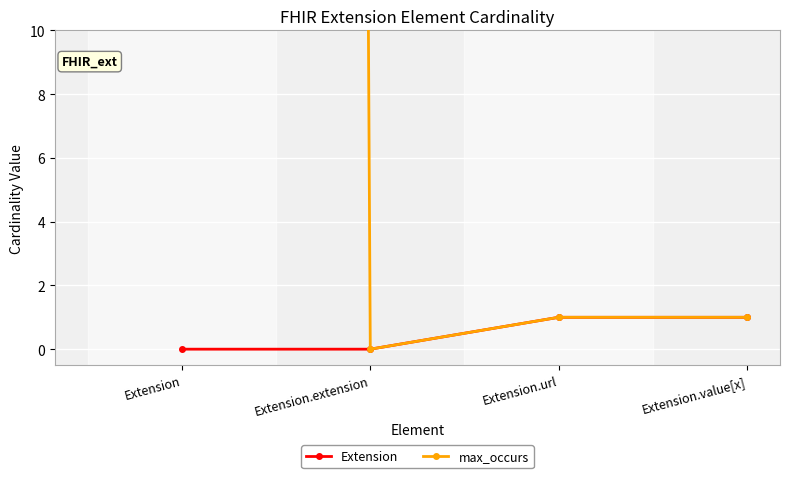

At how many categories does at least one series exceed 502?

1